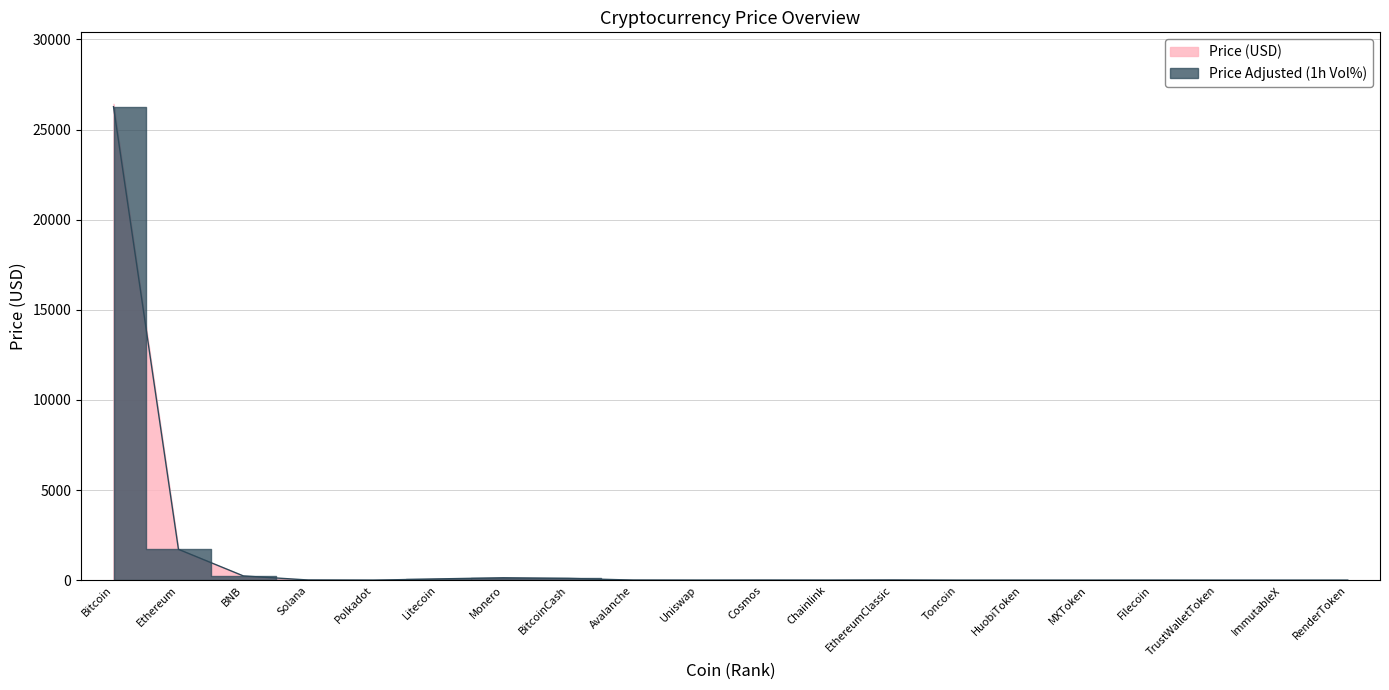

Rank the categories by value from highest to lowest.

Bitcoin, Ethereum, BNB, Monero, BitcoinCash, Litecoin, Solana, EthereumClassic, Avalanche, Cosmos, Chainlink, Polkadot, Uniswap, Filecoin, HuobiToken, MXToken, RenderToken, Toncoin, TrustWalletToken, ImmutableX